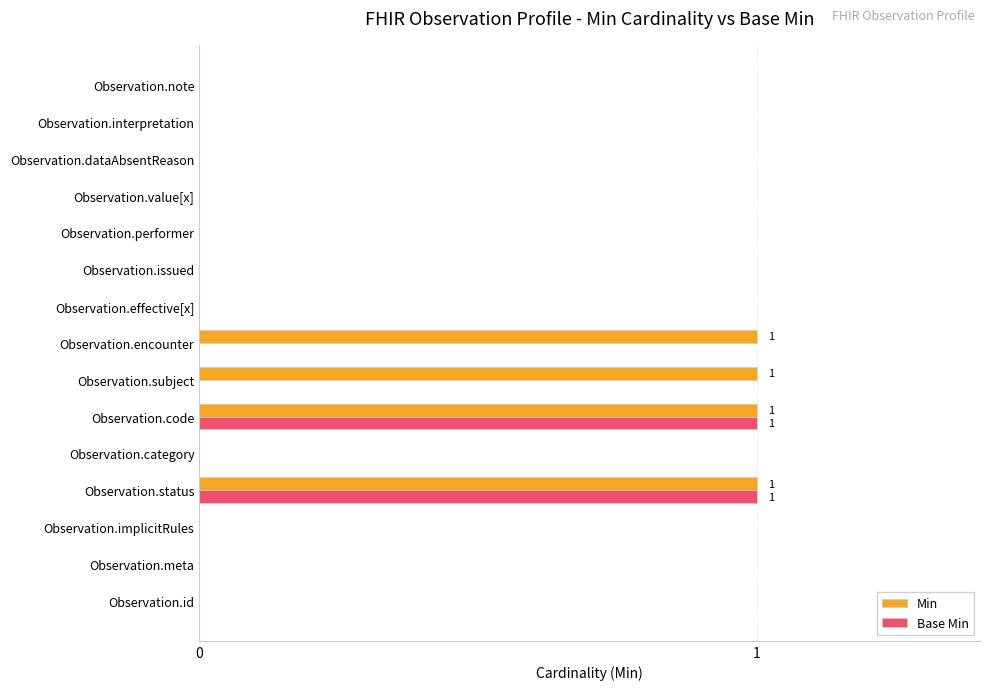

True or false: Base Min has a value of 1 at Observation.code.

True